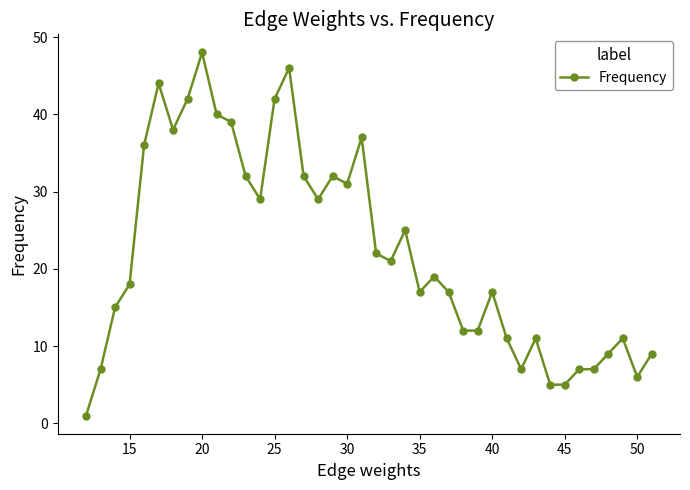

What is the average value?

22